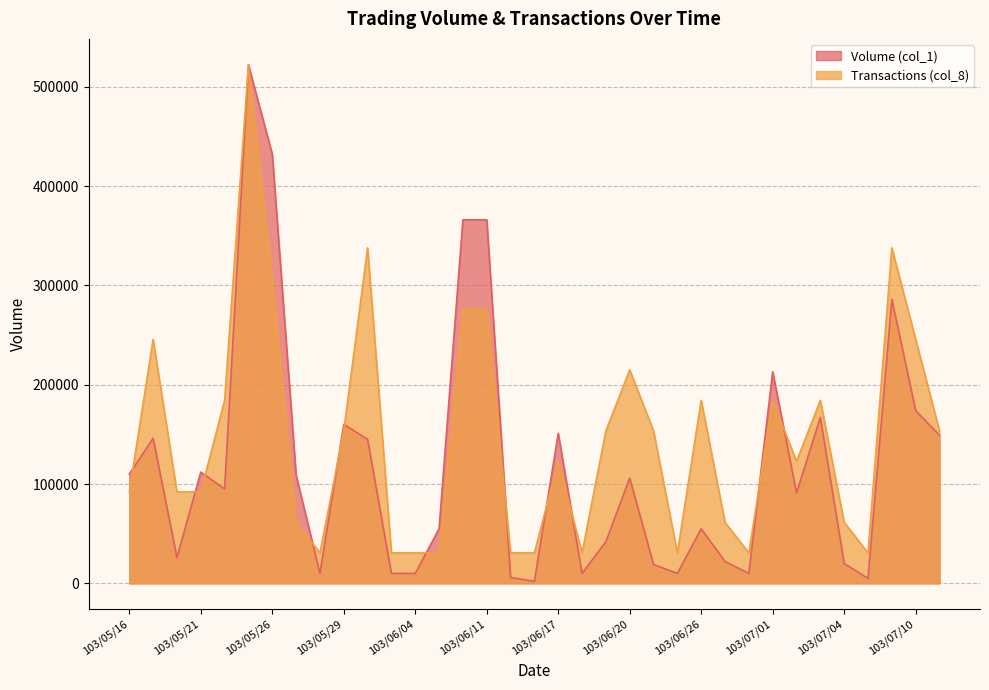

Count the number of data series in this chart.

2